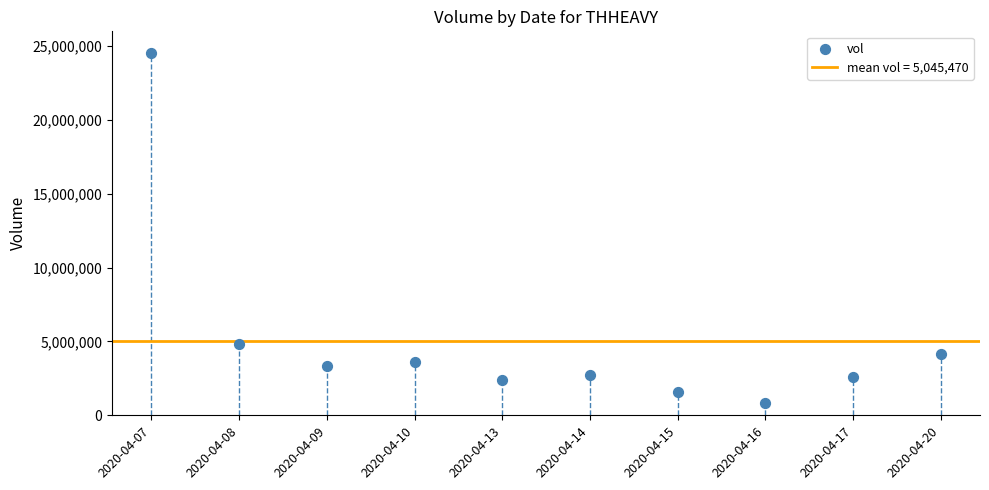

What is the range of Y values (max minus min)?

23674600